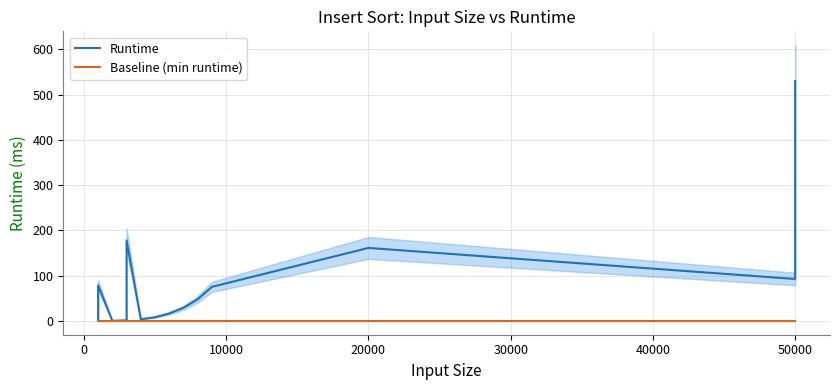

What is the difference between the maximum and minimum values in the Runtime series?

529.8